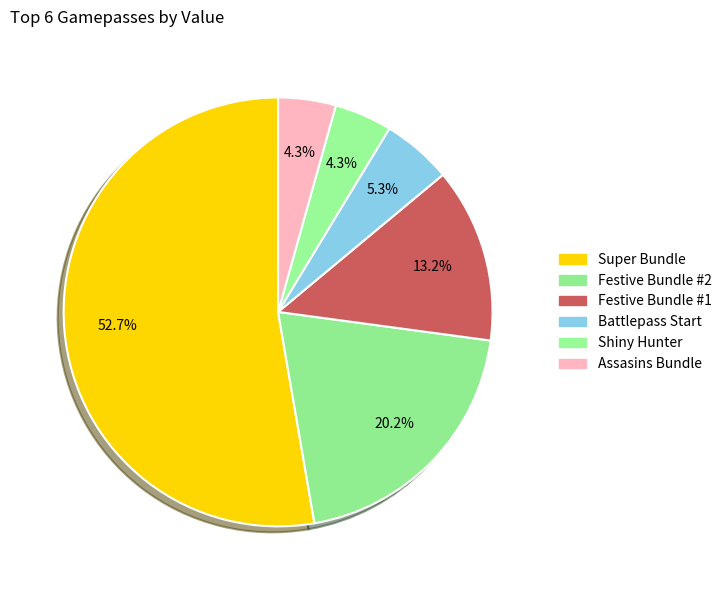

How many segments does this pie chart have?

6